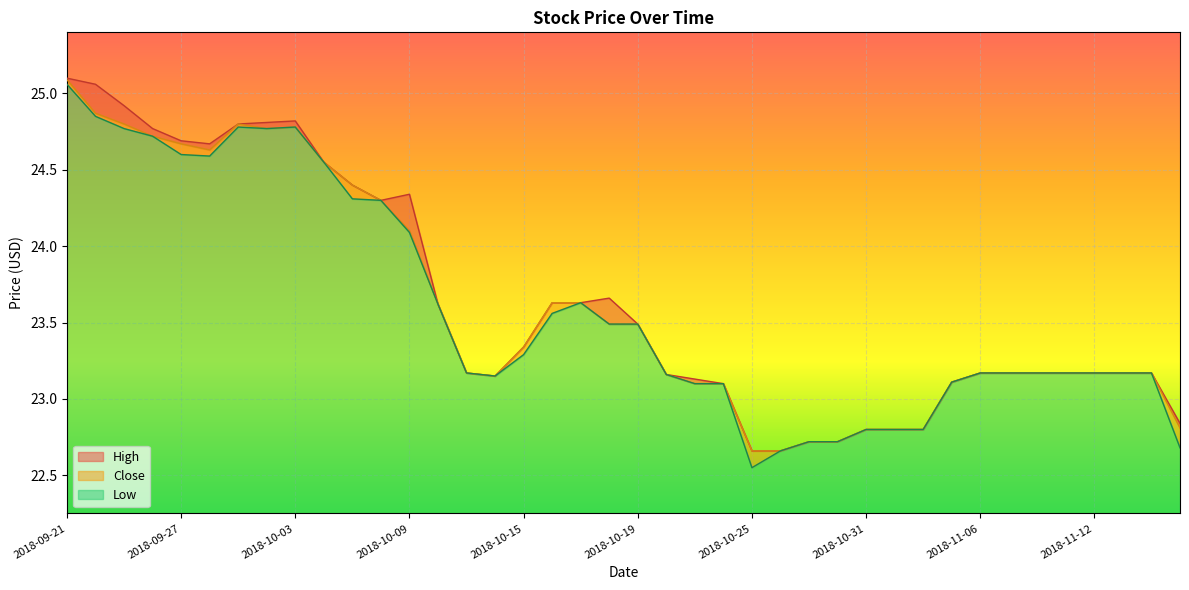

What is the label of the 38th point from the left?

2018-11-13